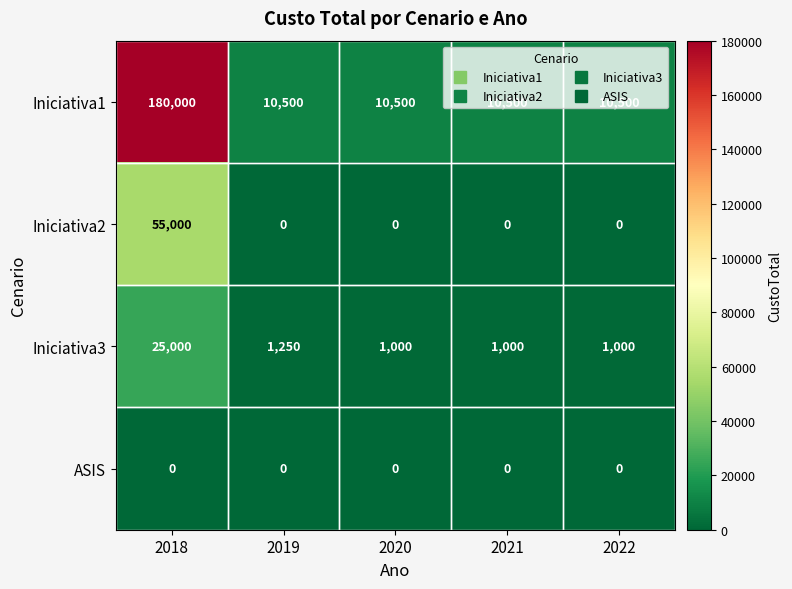

What is the total value across all series at 2019?

11750